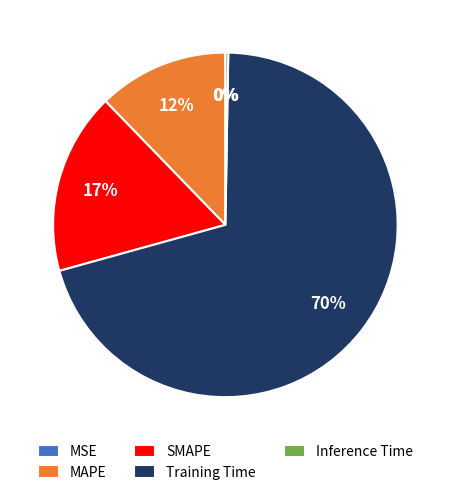

Which slice is the largest?

Training Time